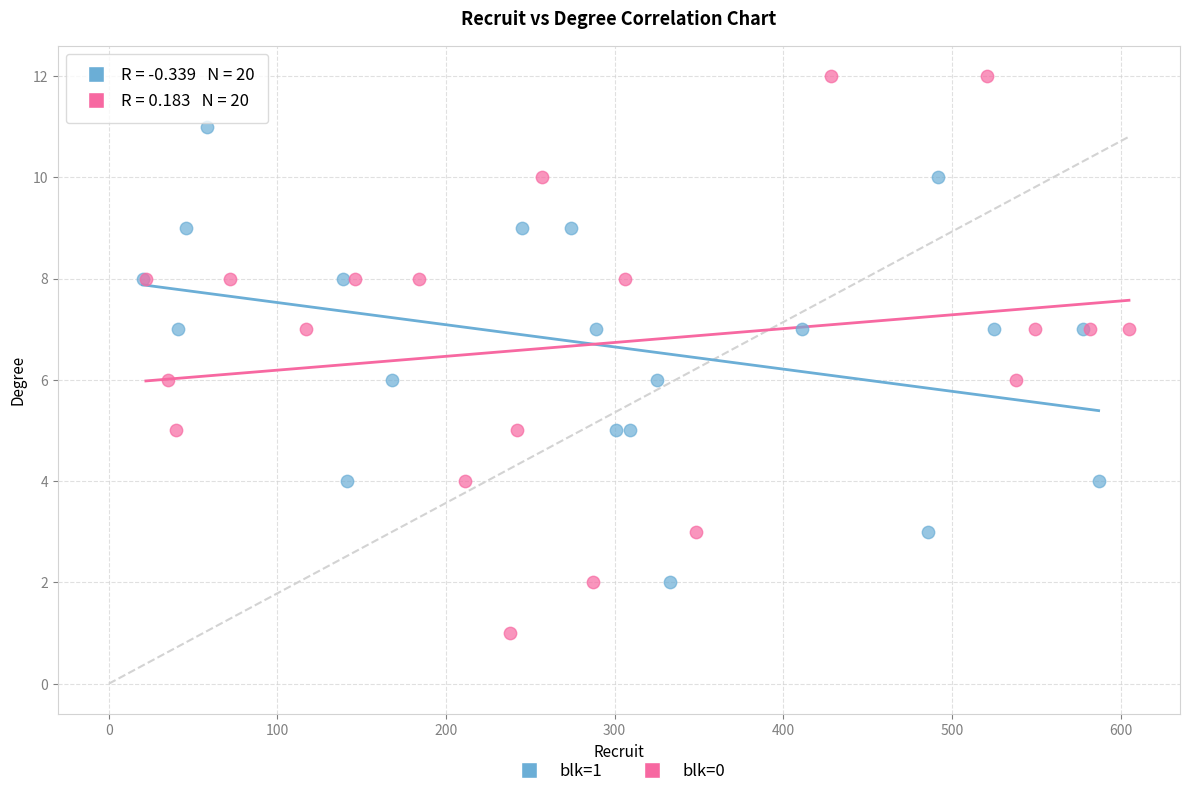

Which series reaches the minimum Y coordinate?

blk=0